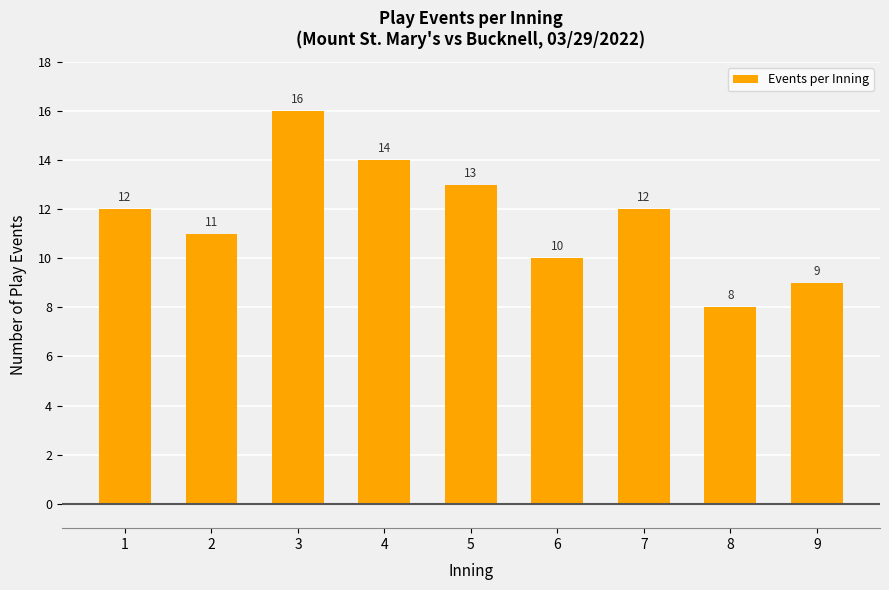

Reading right to left, what are all the values shown in this chart?

9=9	8=8	7=12	6=10	5=13	4=14	3=16	2=11	1=12